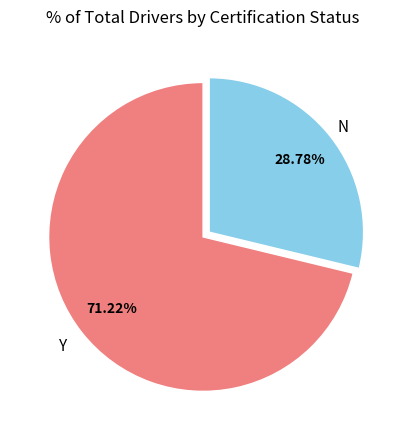

Is there any slice that represents more than half of the pie?

Yes